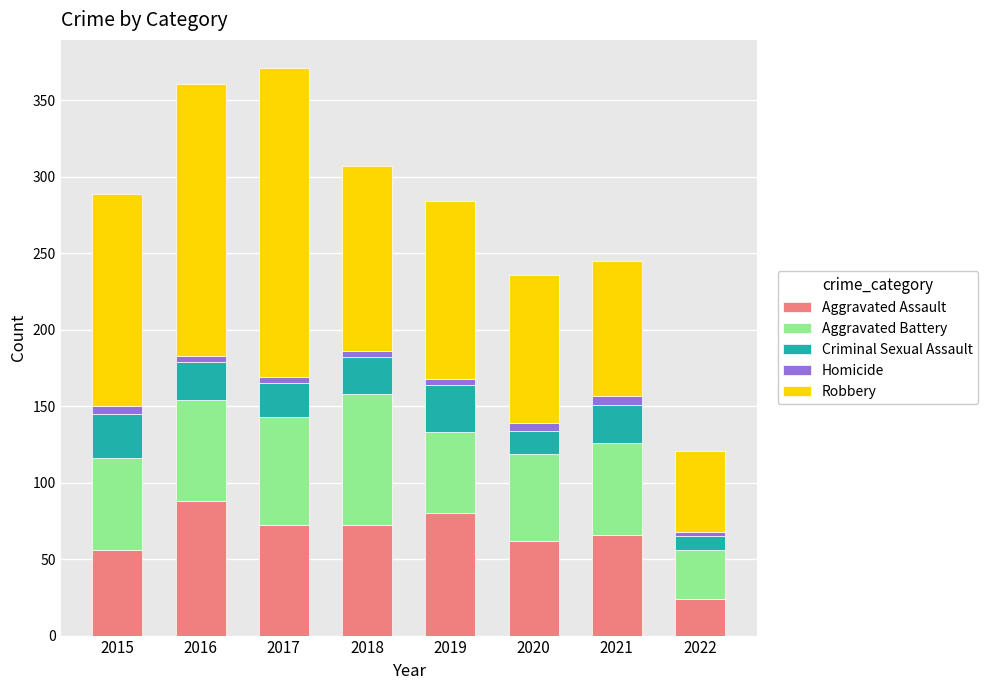

Does the chart contain stacked bars?

Yes